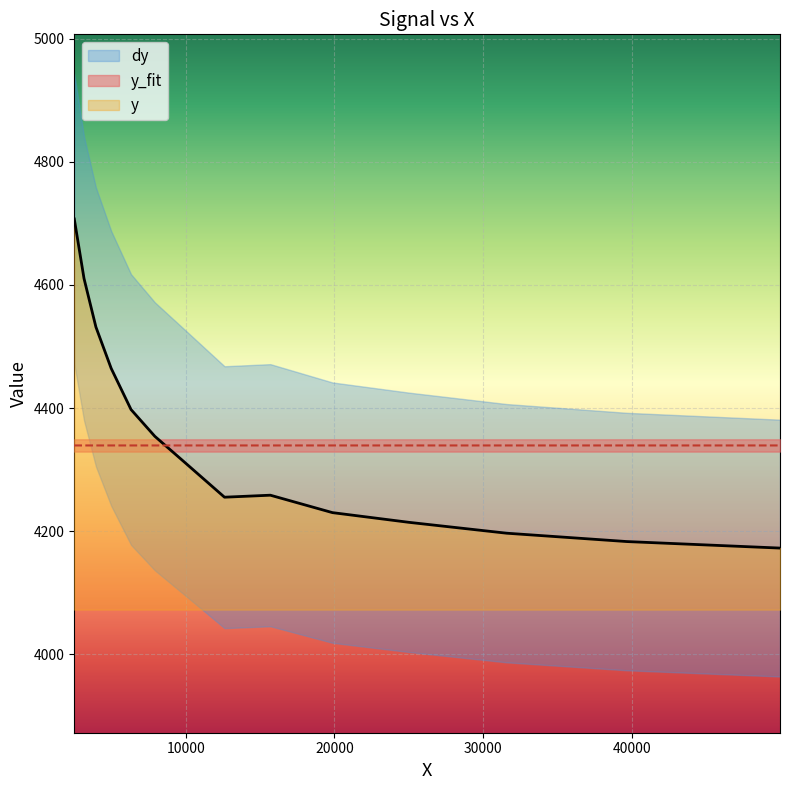

What is the highest value of the y series?

4707.2